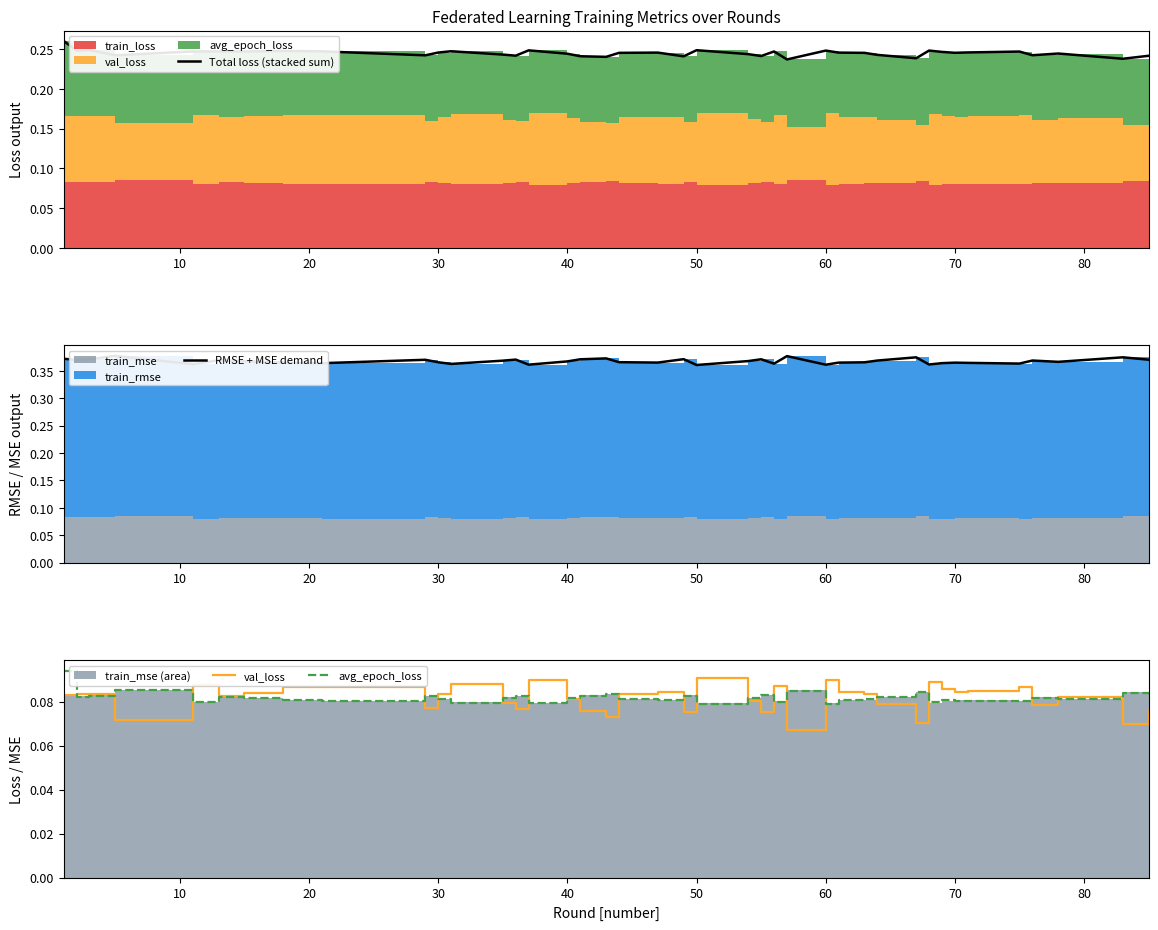

What is the value of the Total loss (stacked sum) point at the 16th from the left?

0.2